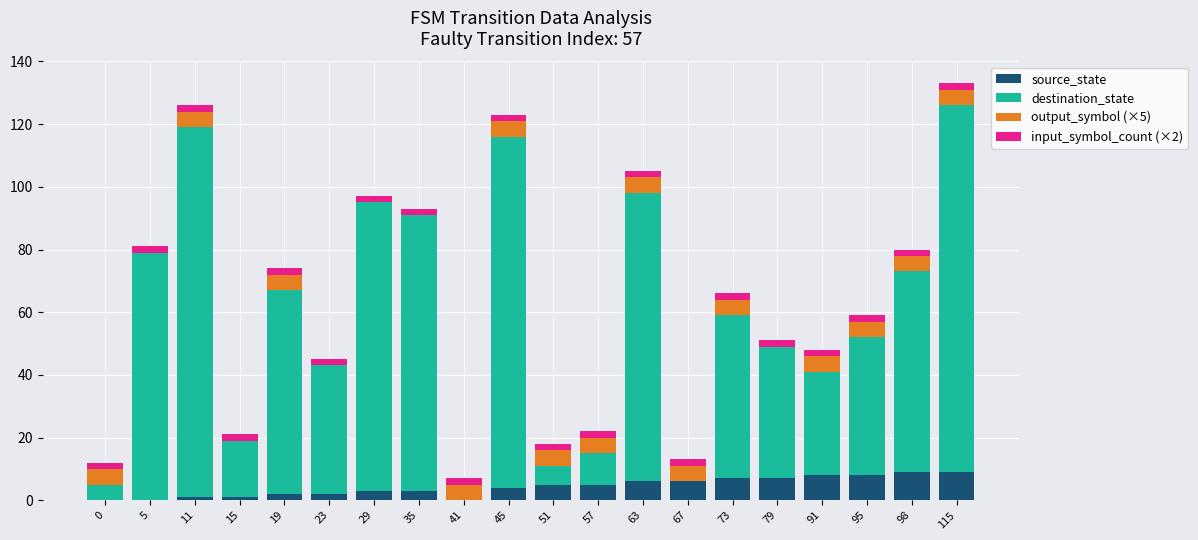

What is the spread (max minus min) of values at 91?

31